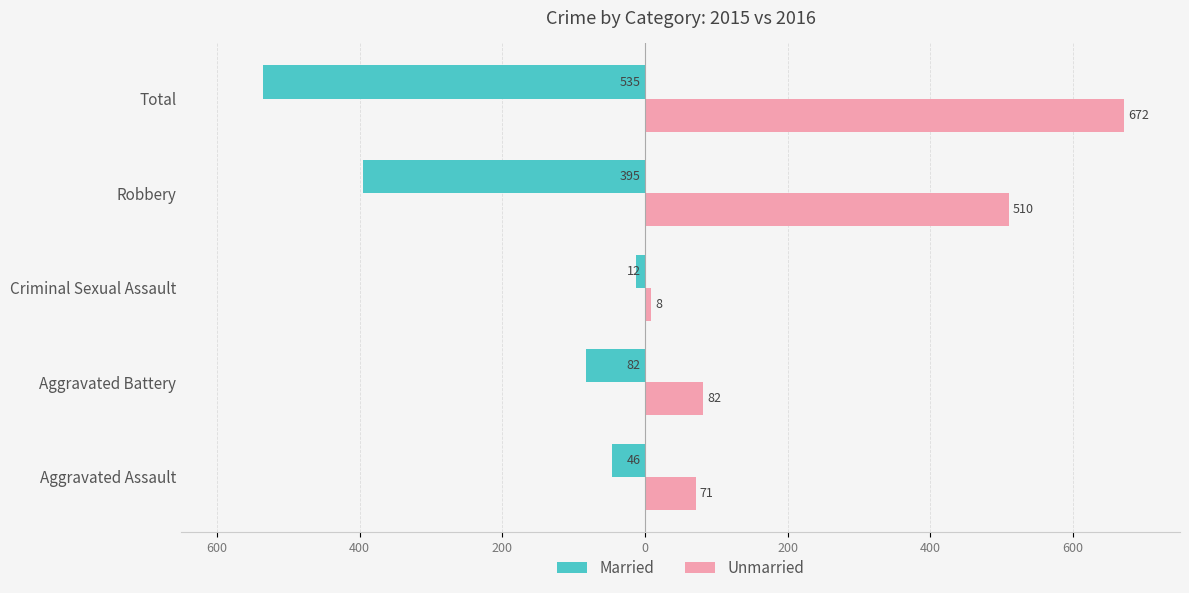

What are all the series names shown in the legend?

Married, Unmarried